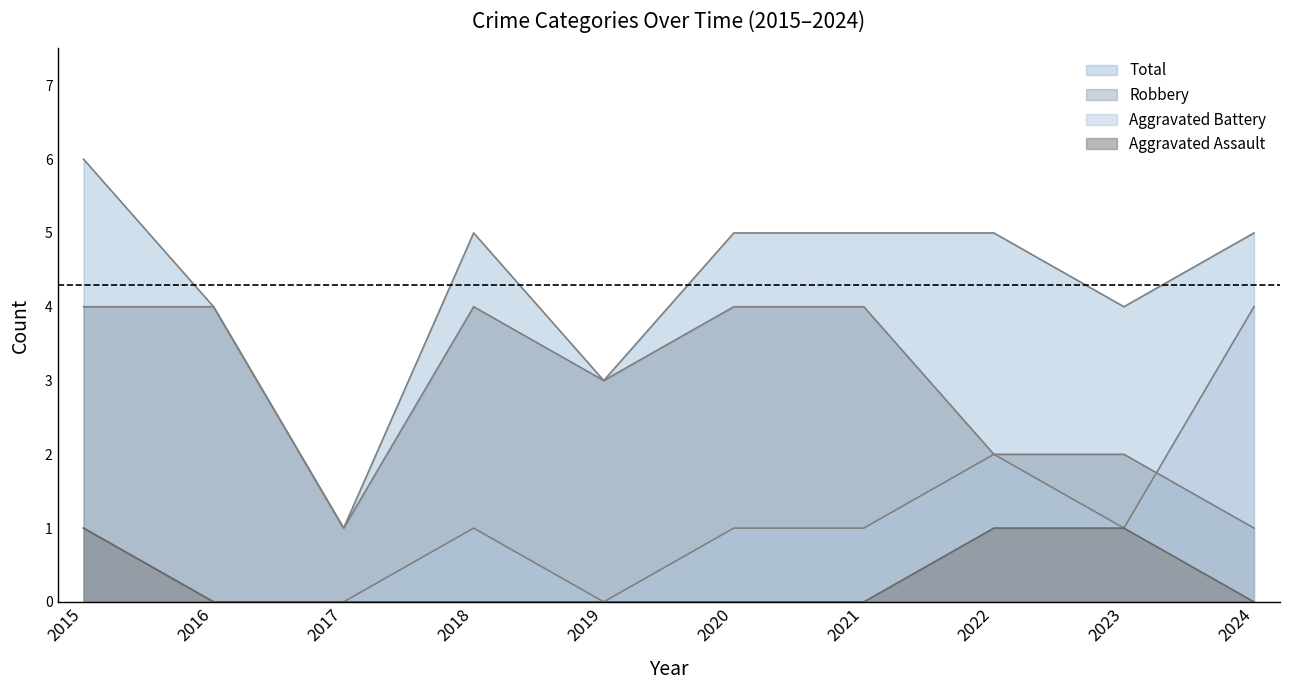

What is the sum of all Aggravated Battery values?

11